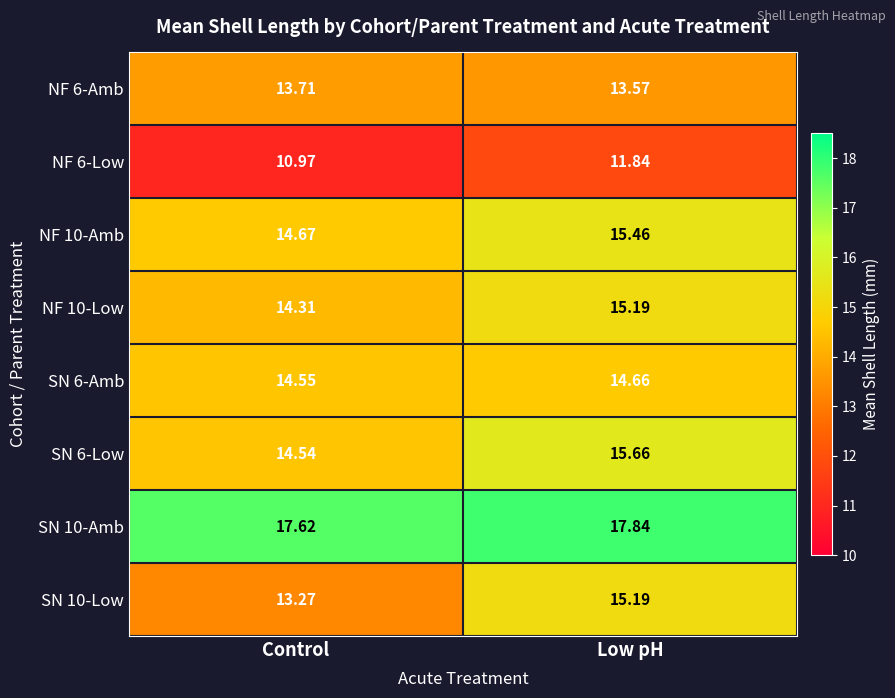

At which category does the chart reach its minimum across all series?

Control